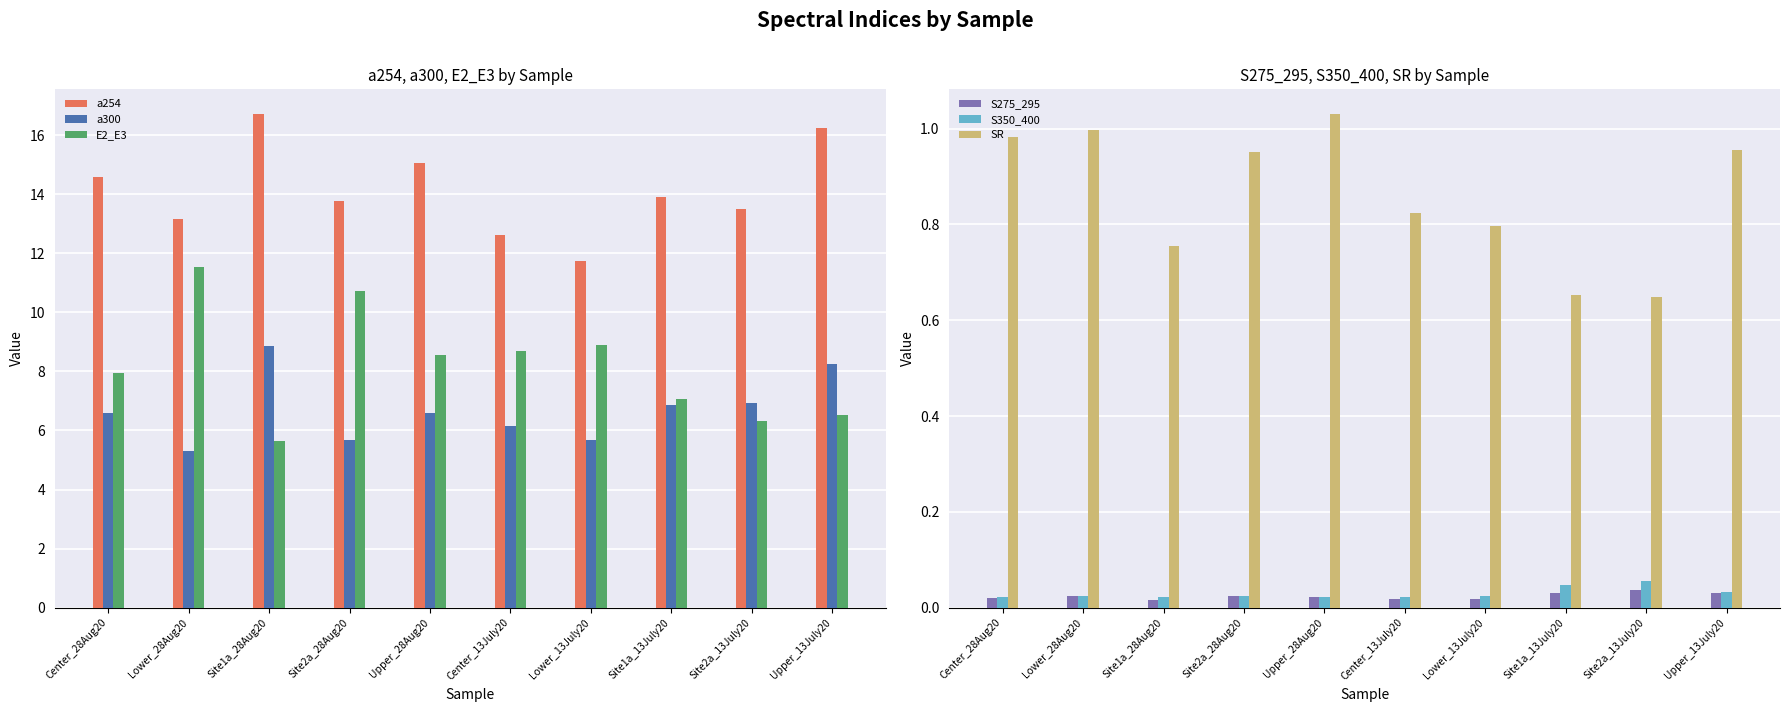

Between Center_28Aug20 and Site2a_28Aug20, which is larger?

Center_28Aug20